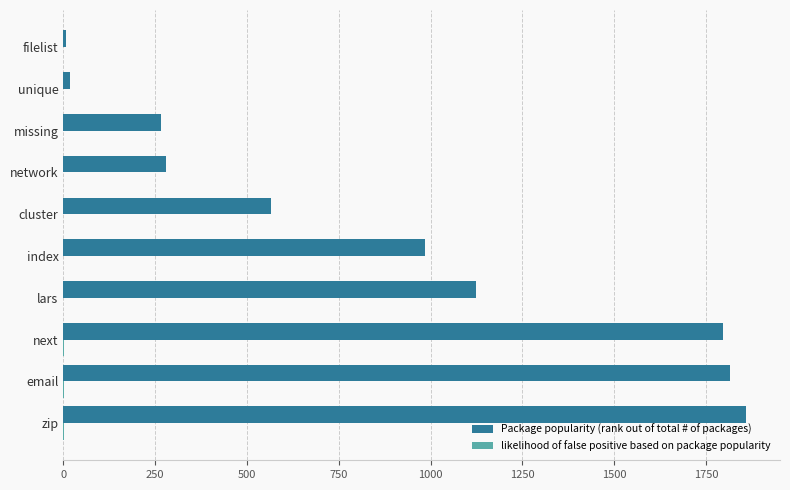

The value of Package popularity (rank out of total # of packages) at missing is 267.0. True or false?

True